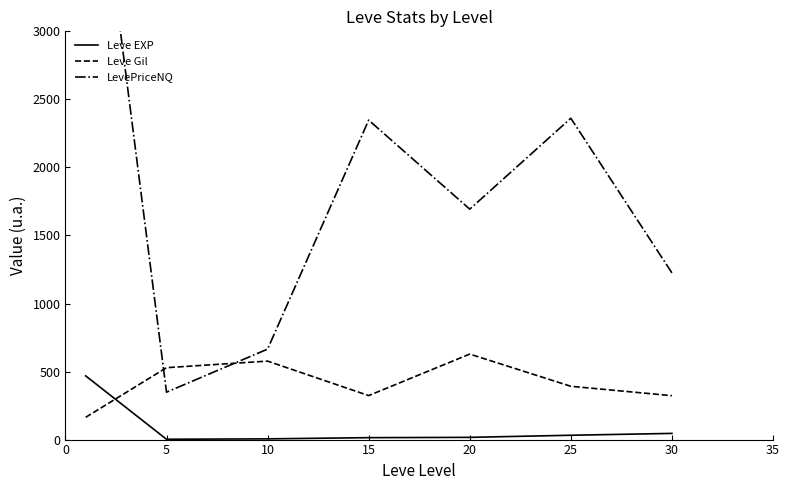

How many values in the LevePriceNQ series exceed 1693?

4